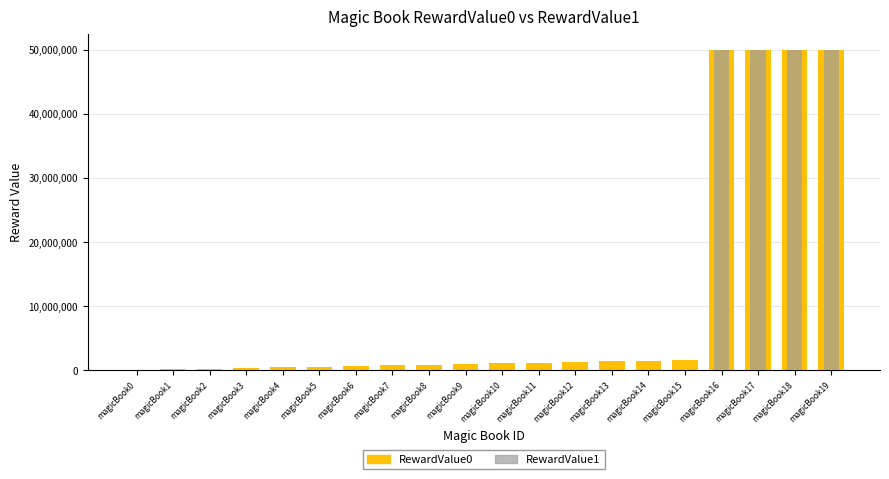

At which label is RewardValue1 closest to 25000050?

magicBook15